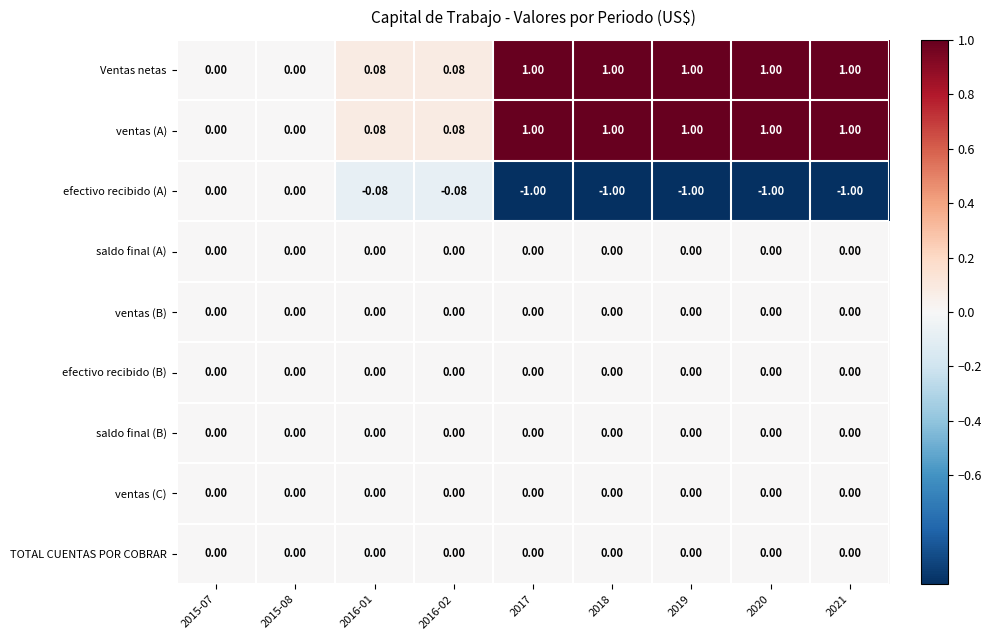

How many series are shown in this chart?

9